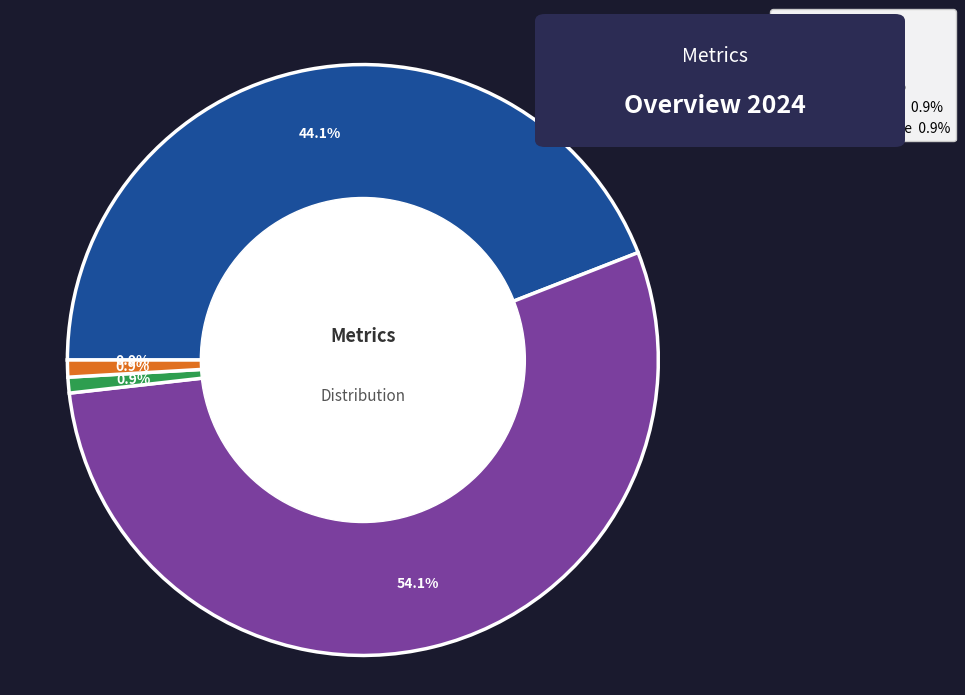

How much of the chart is everything except MAPE?

55.9%